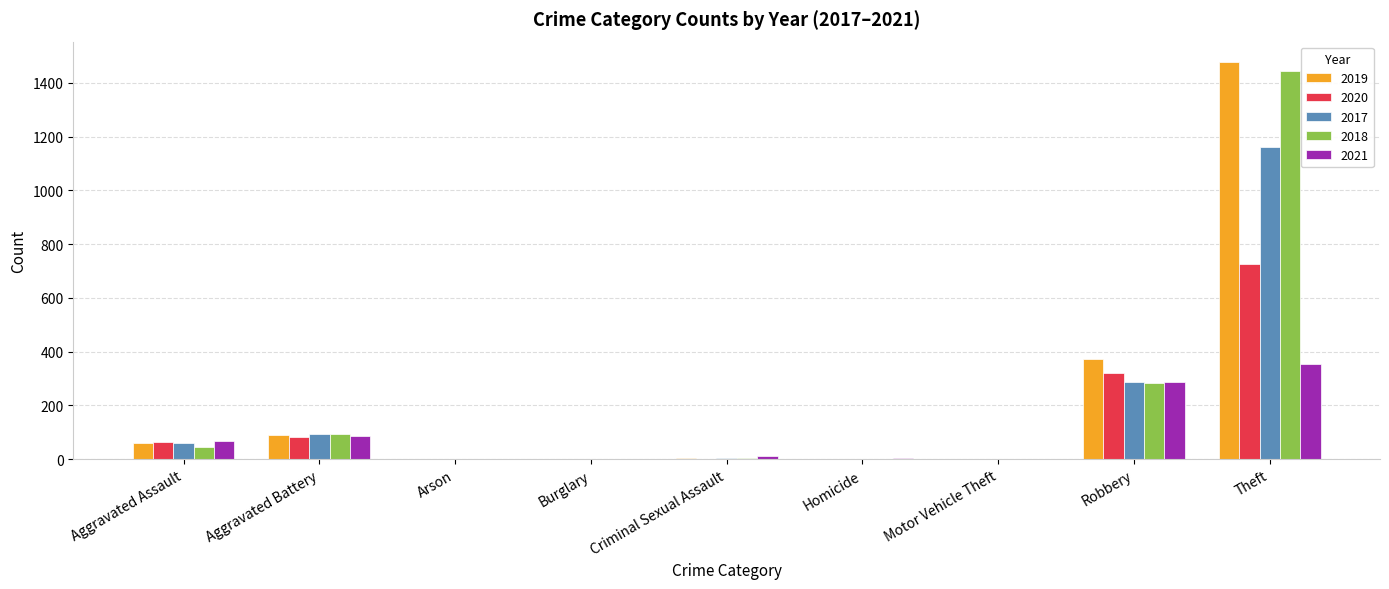

Is it true that 2021 equals 289 at Robbery?

True